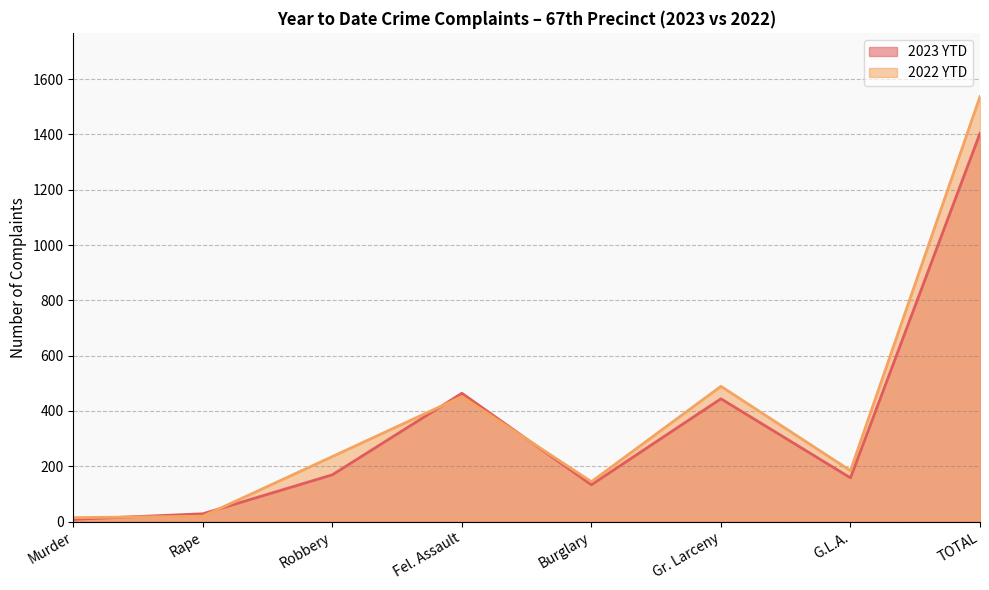

How many intersections are there between 2023 YTD and 2022 YTD?

4